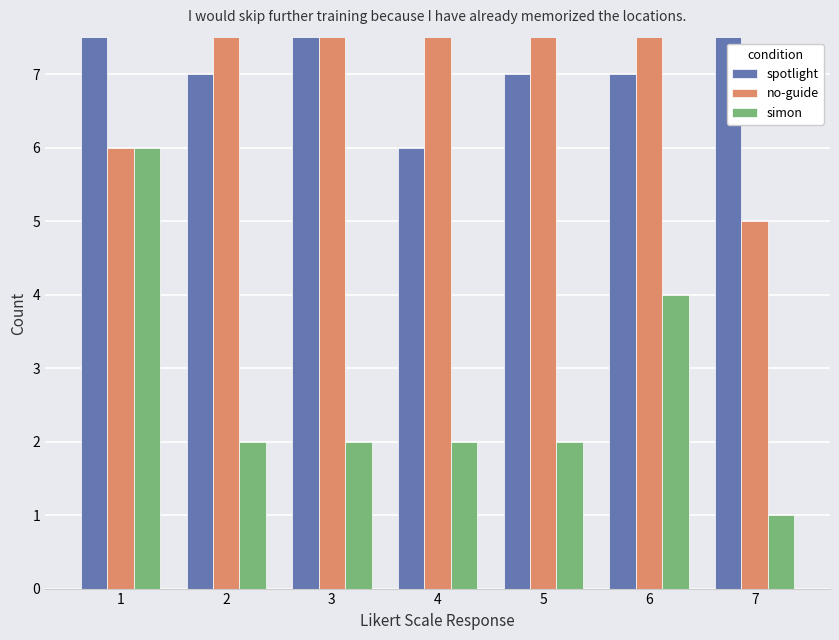

Reading left to right, what are all the values shown in this chart?

spotlight: 12	7	9	6	7	7	18
no-guide: 6	15	13	16	15	13	5
simon: 6	2	2	2	2	4	1